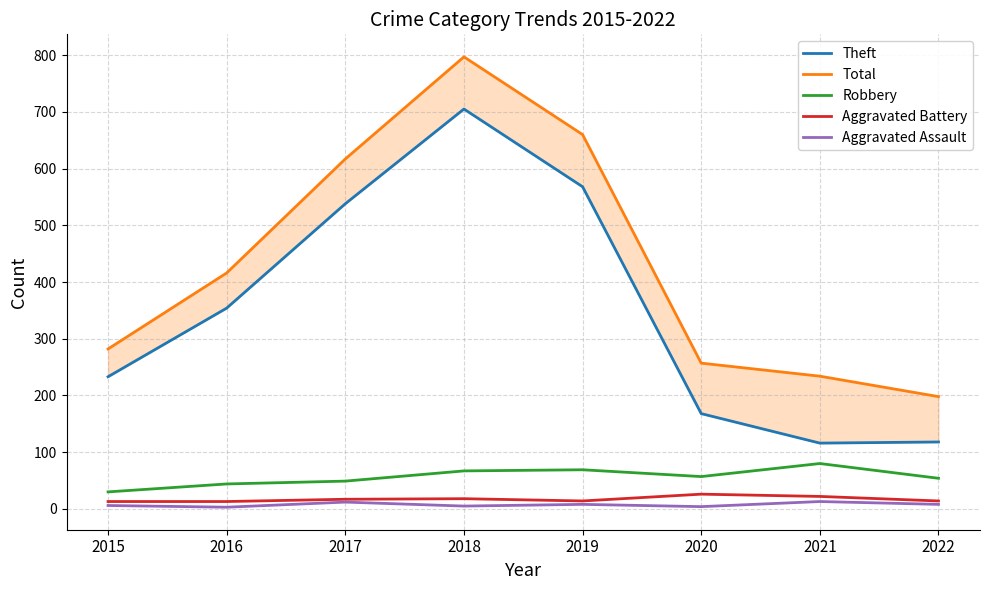

True or false: Aggravated Battery has a value of 14 at 2019.

True